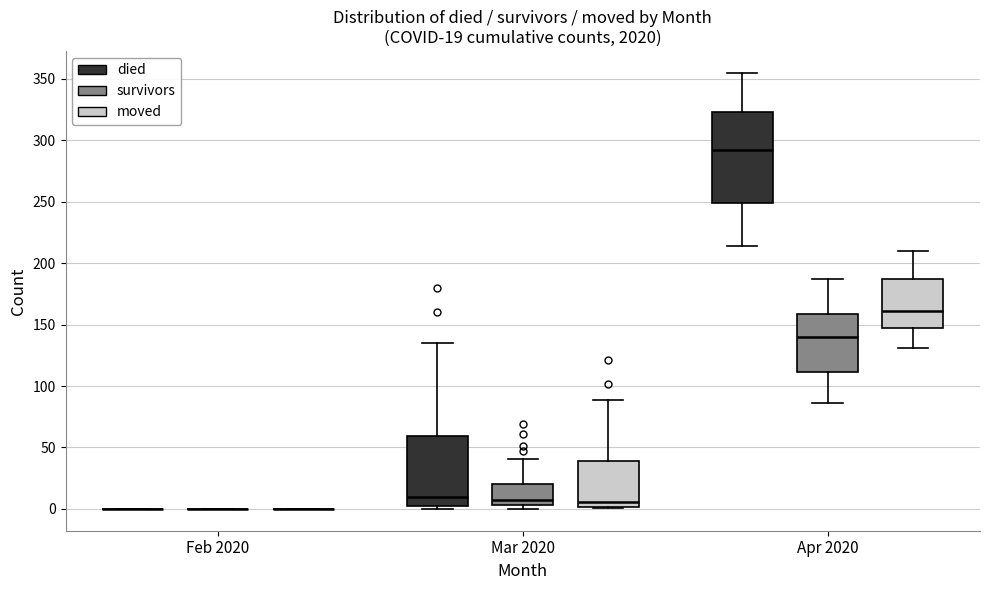

Comparing the boxes themselves (not the whiskers), which one is the tallest?

Apr 2020 (died)